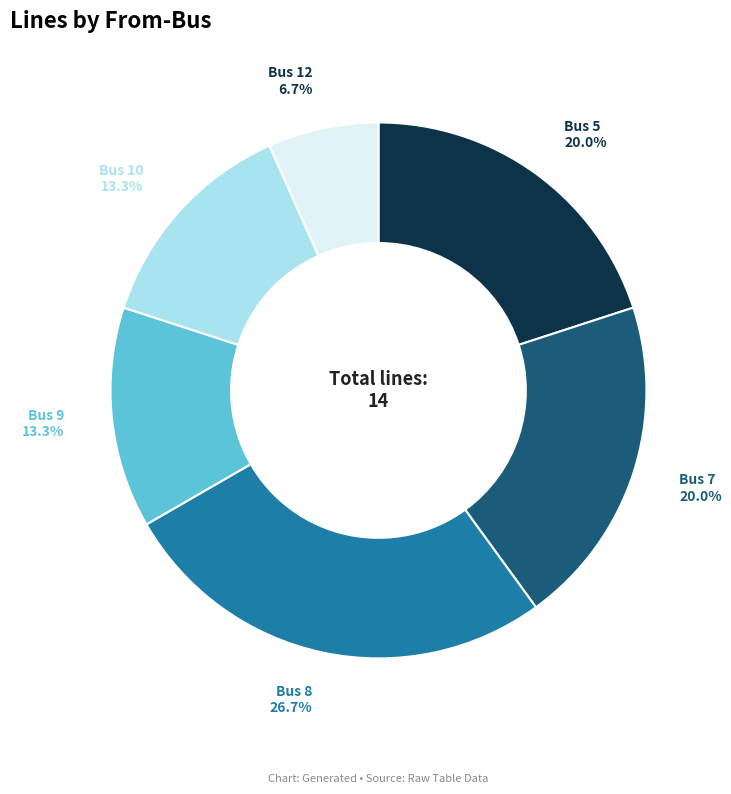

How many segments does this pie chart have?

6